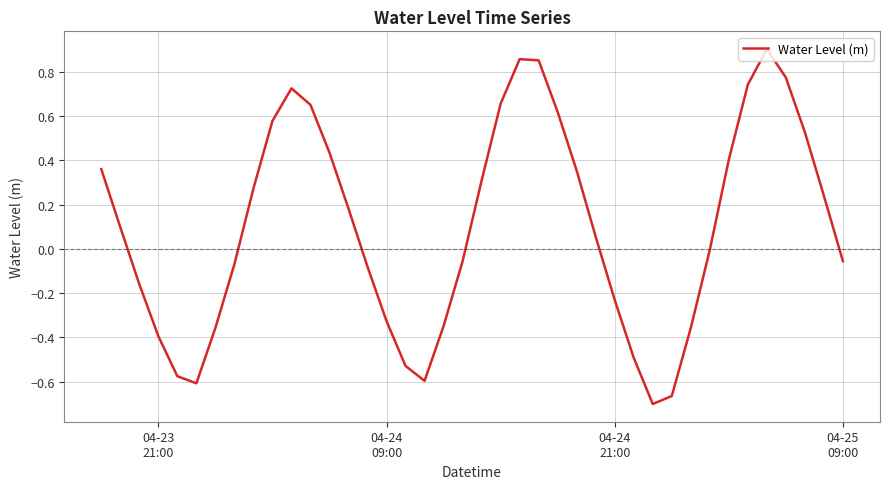

How many interior local peaks (higher than both neighbors) does the data have?

3